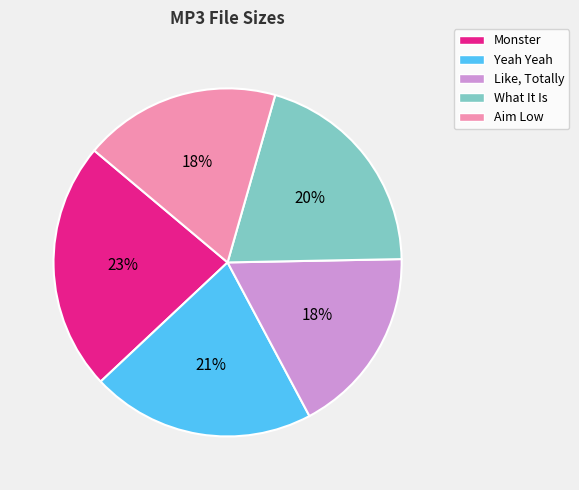

What percentage is the Aim Low slice, to the nearest percent?

18%